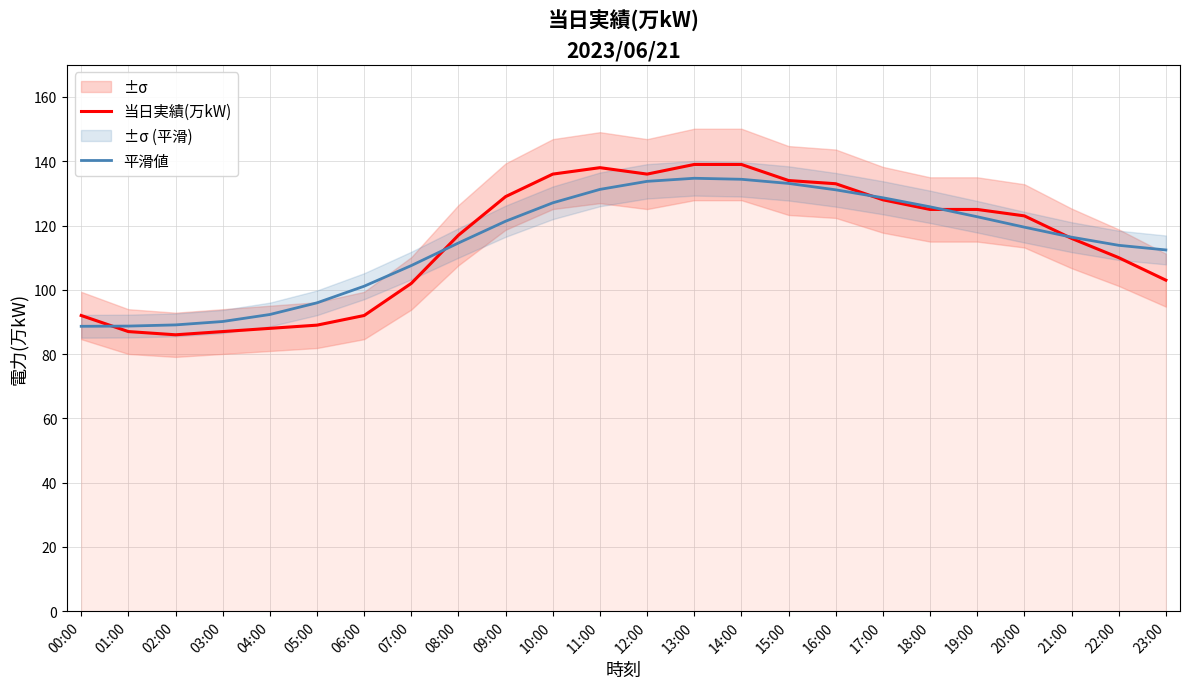

Reading left to right, what are all the values shown in this chart?

当日実績(万kW): 00:00=92.0	01:00=87.0	02:00=86.0	03:00=87.0	04:00=88.0	05:00=89.0	06:00=92.0	07:00=102.0	08:00=117.0	09:00=129.0	10:00=136.0	11:00=138.0	12:00=136.0	13:00=139.0	14:00=139.0	15:00=134.0	16:00=133.0	17:00=128.0	18:00=125.0	19:00=125.0	20:00=123.0	21:00=116.0	22:00=110.0	23:00=103.0
平滑値: 00:00=88.6	01:00=88.7	02:00=89.1	03:00=90.1	04:00=92.3	05:00=95.9	06:00=101.1	07:00=107.5	08:00=114.6	09:00=121.3	10:00=127.1	11:00=131.2	12:00=133.7	13:00=134.7	14:00=134.4	15:00=133.1	16:00=131.1	17:00=128.6	18:00=125.8	19:00=122.7	20:00=119.5	21:00=116.4	22:00=113.8	23:00=112.4